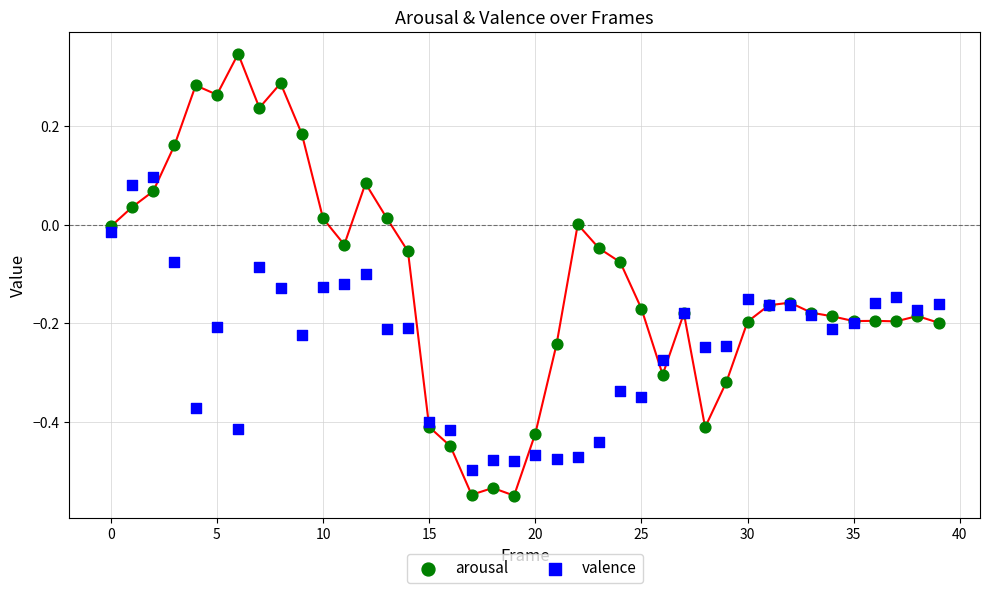

Which series contains the highest Y value?

arousal